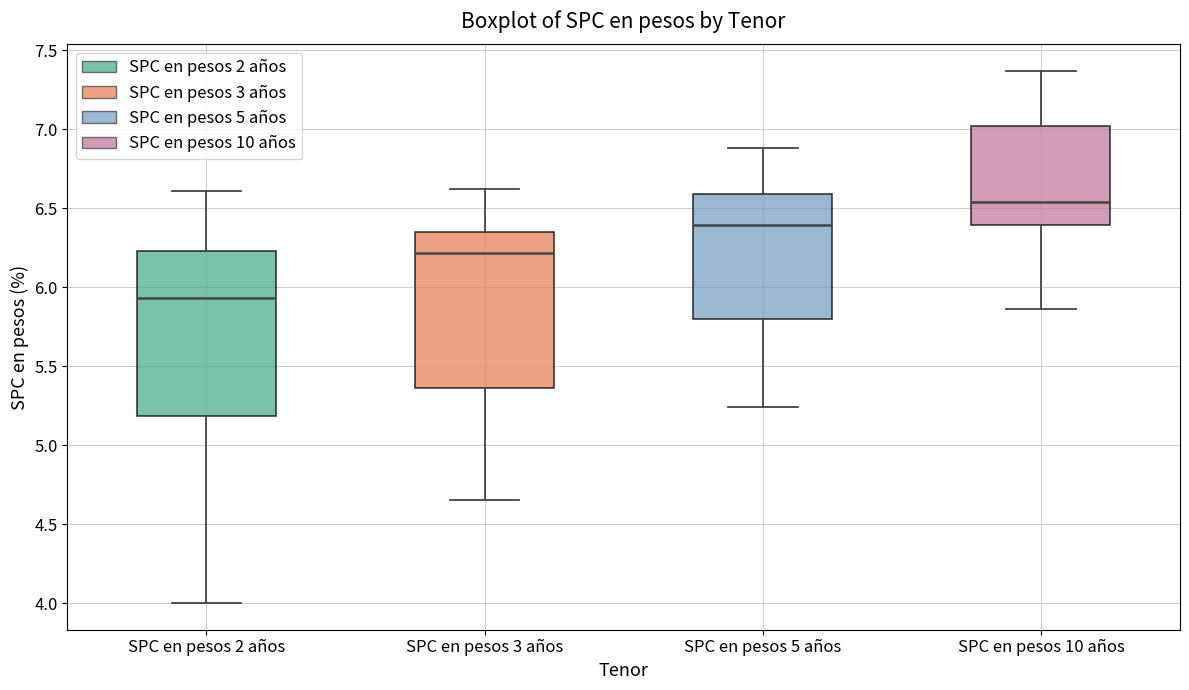

Where does the upper whisker of the box for SPC en pesos 5 años end on the y-axis? The values are not printed on the chart, so give them approximately, as read against the axis.

6.90